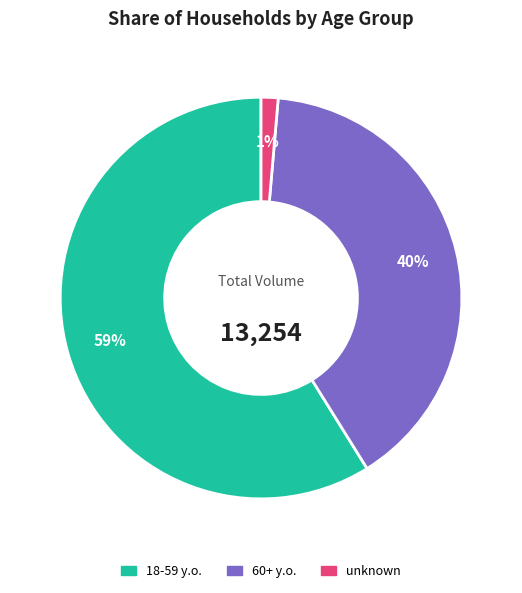

Is it true that 18-59 y.o. is 66% of the pie?

False